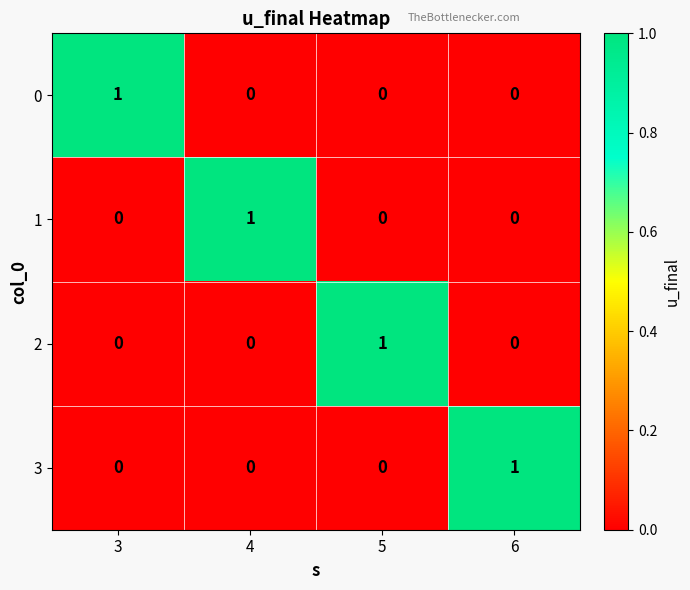

What is the difference between the highest and lowest values at 5?

1